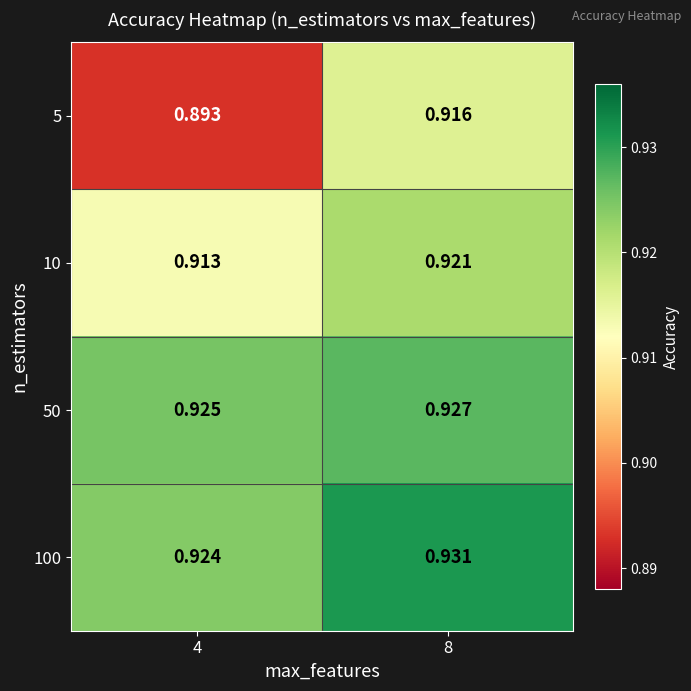

At which category is the sum across all series the highest?

8